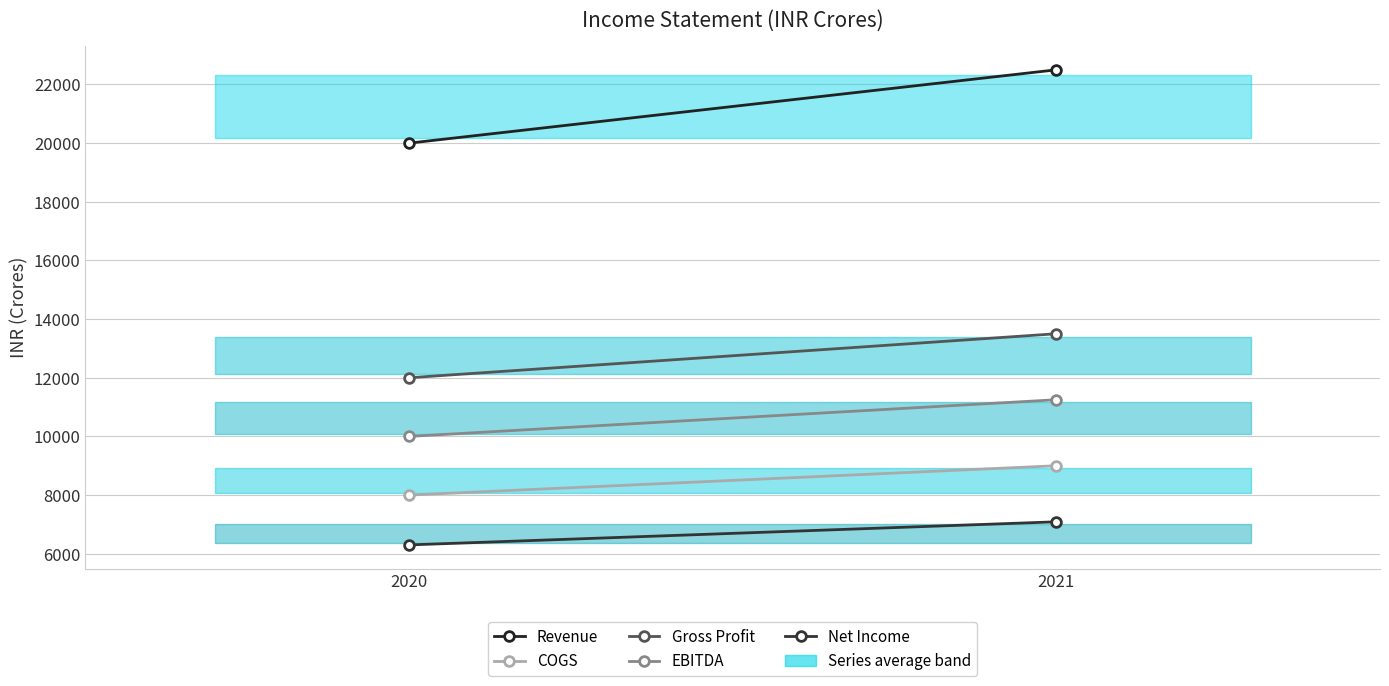

What is the sum of the COGS values at 2021 and 2020?

17000.0